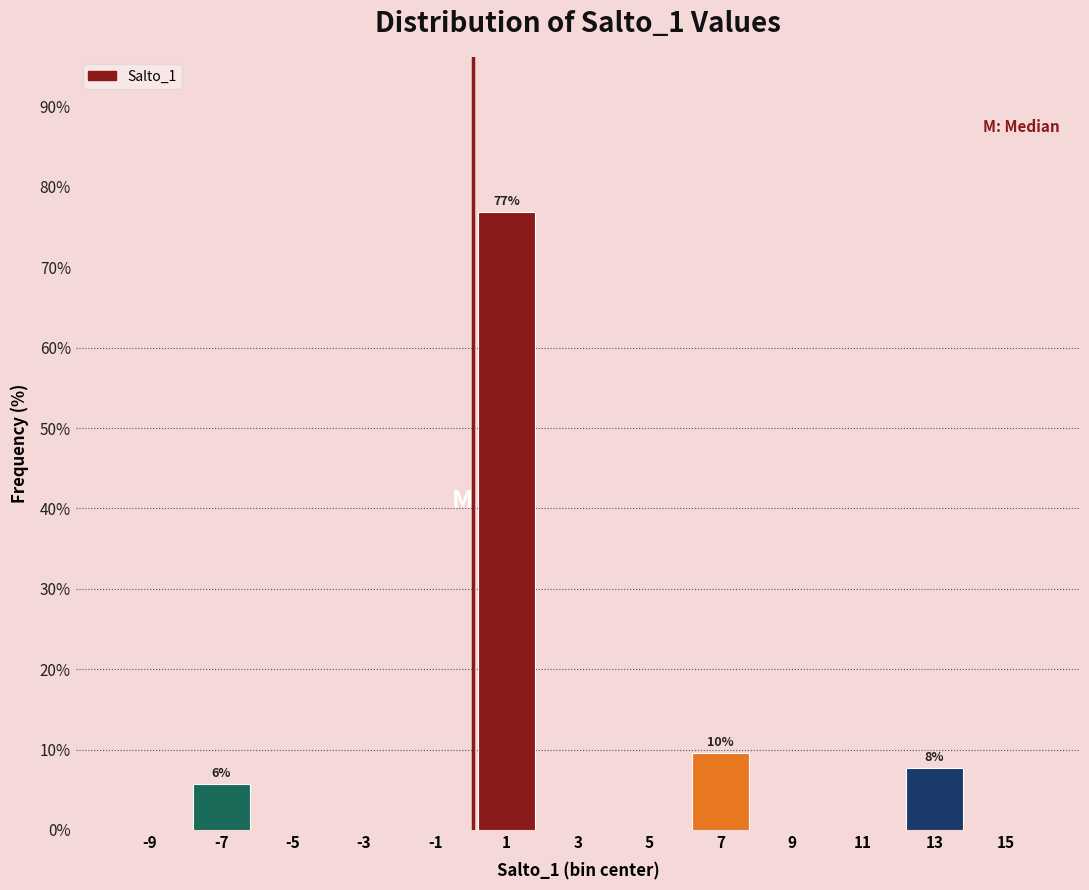

Over which range of the x-axis is the bar tallest?

0 to 2